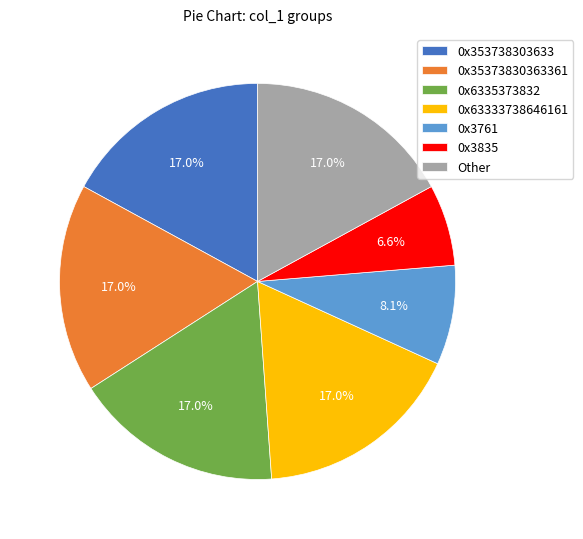

What is the smallest slice in the pie chart?

0x3835